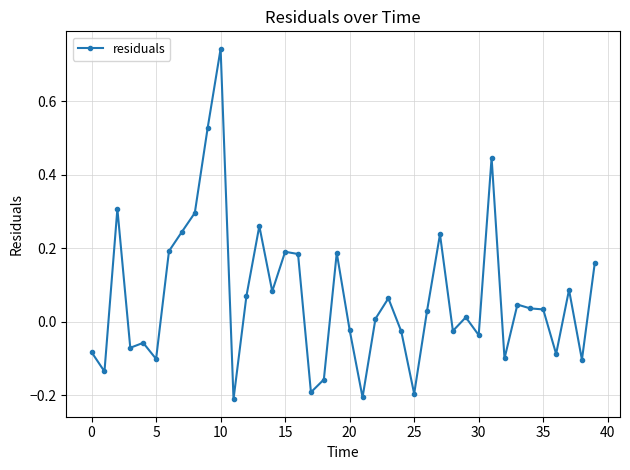

What is the sum of all values?

2.6